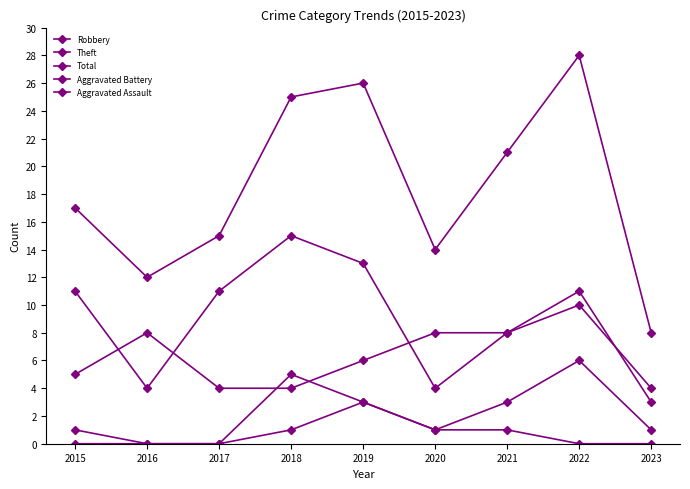

Where is Robbery nearest to the value 7?

2016